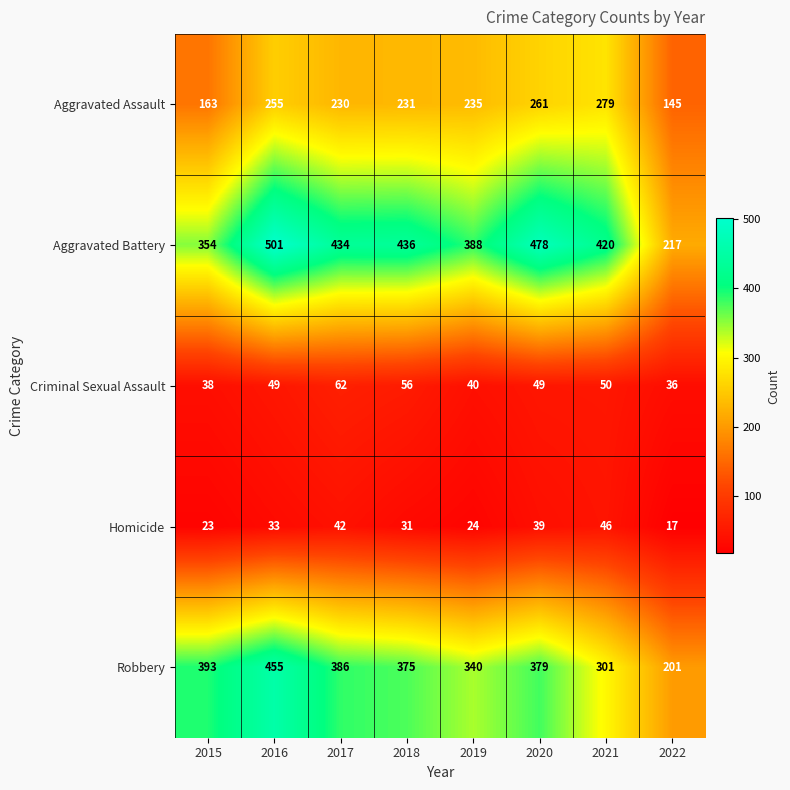

What is the sum of all Aggravated Assault values?

1799